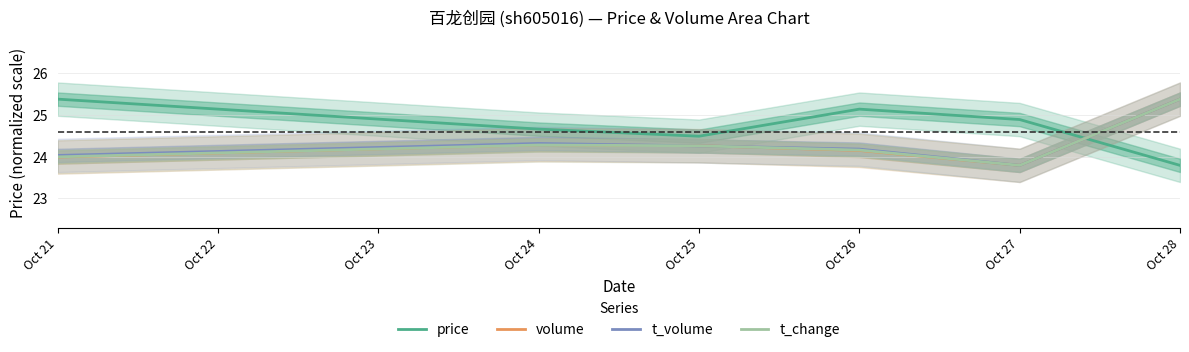

How many values in the t_volume series are below 24?

1